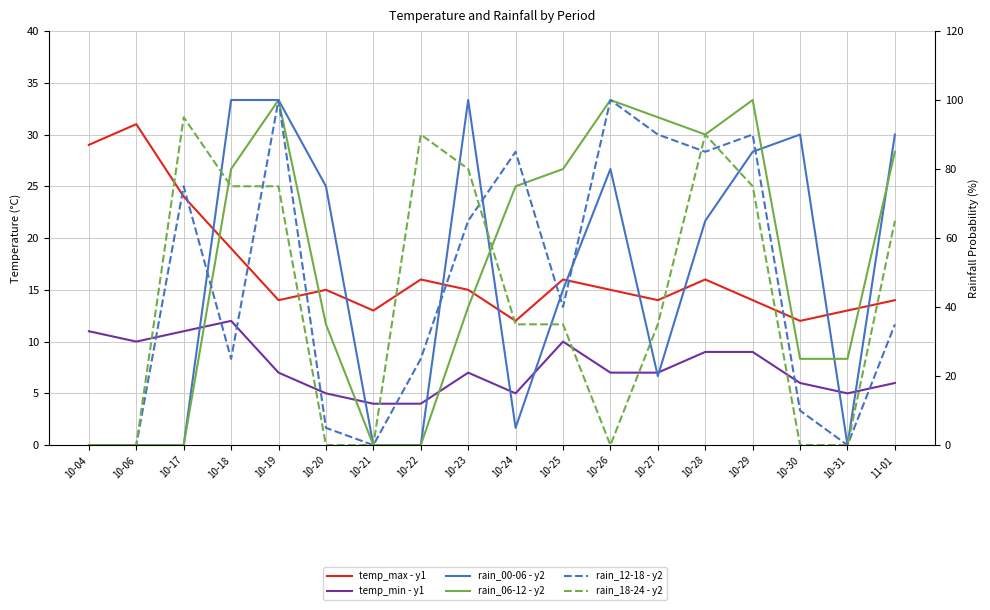

Read the rain_12-18 - y2 value at 10-29, to the nearest 5.

90